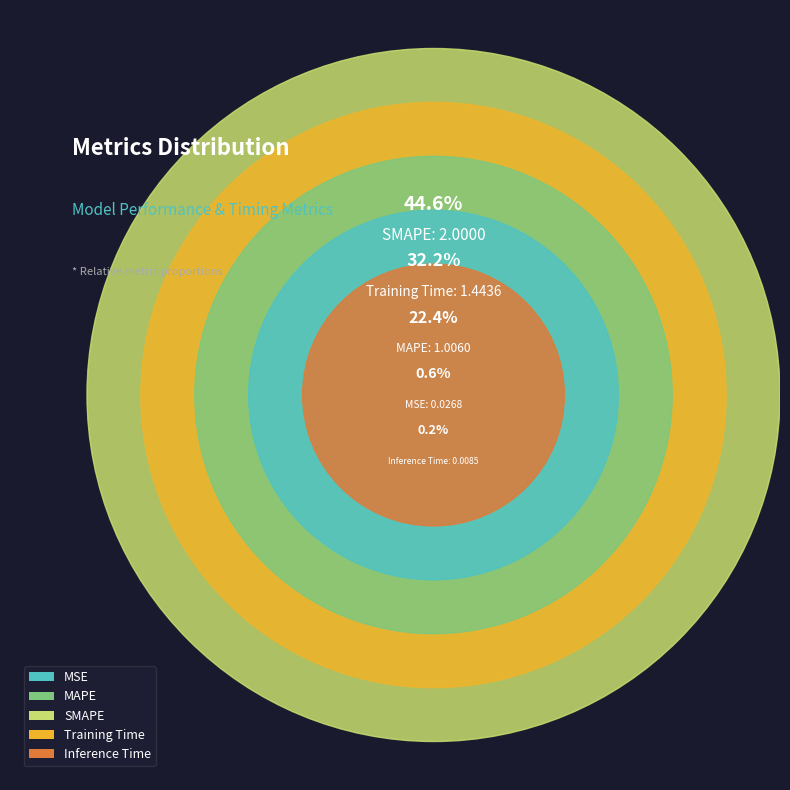

What is the change in value from MAPE to Training Time?

+0.4